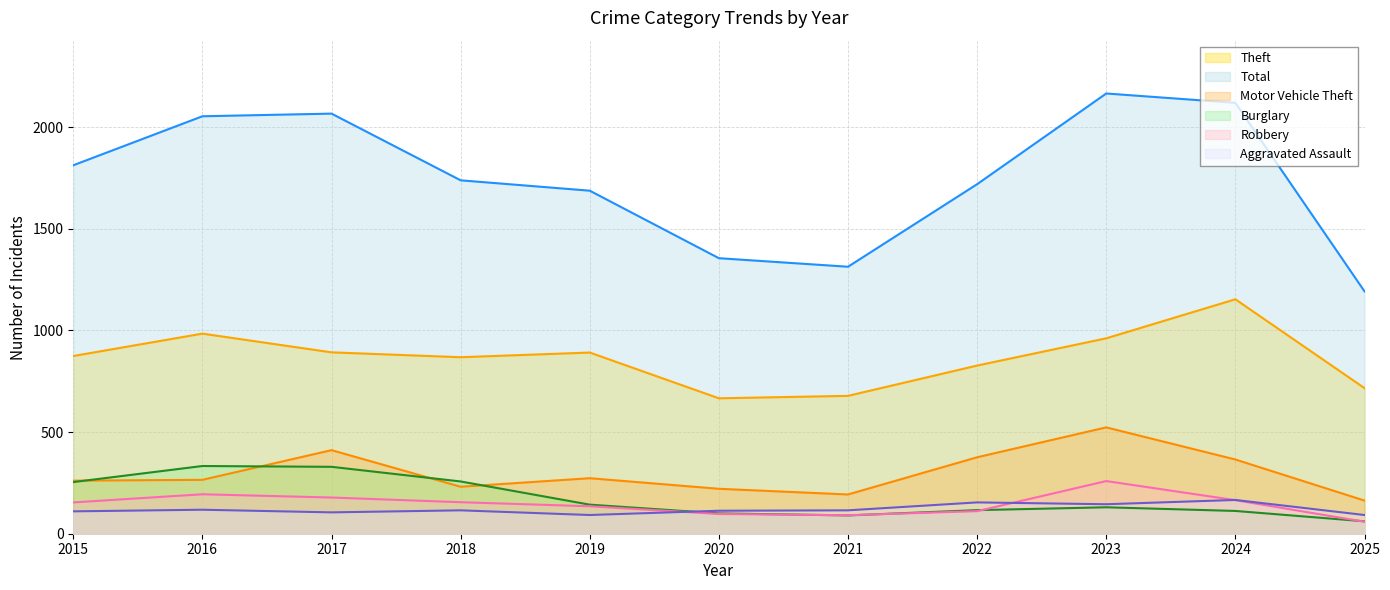

At which category does Total reach its first local peak?

2017